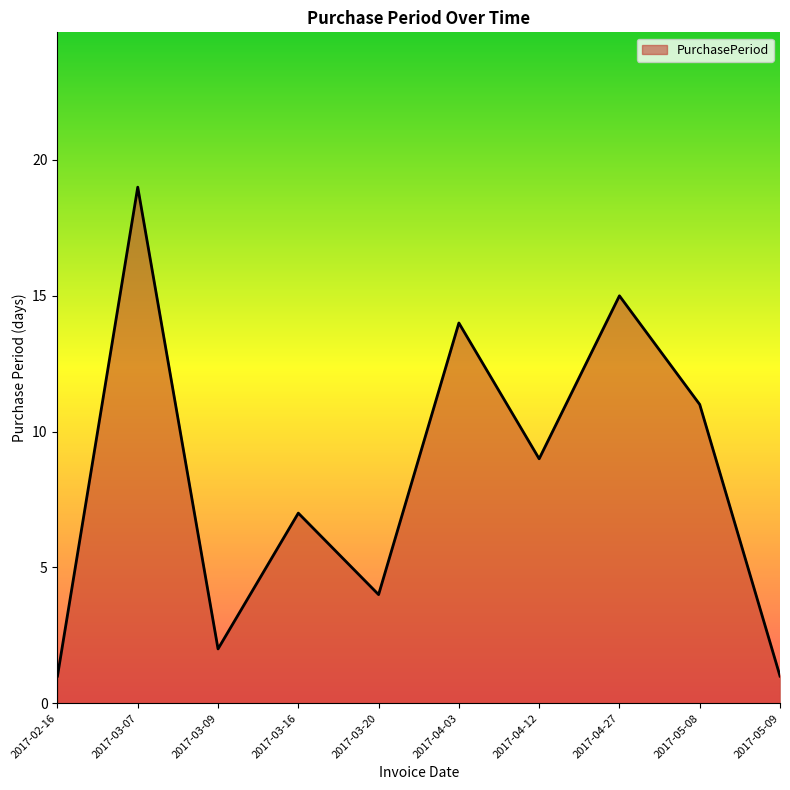

Reading right to left, list all the values displayed in this chart.

1	11	15	9	14	4	7	2	19	1